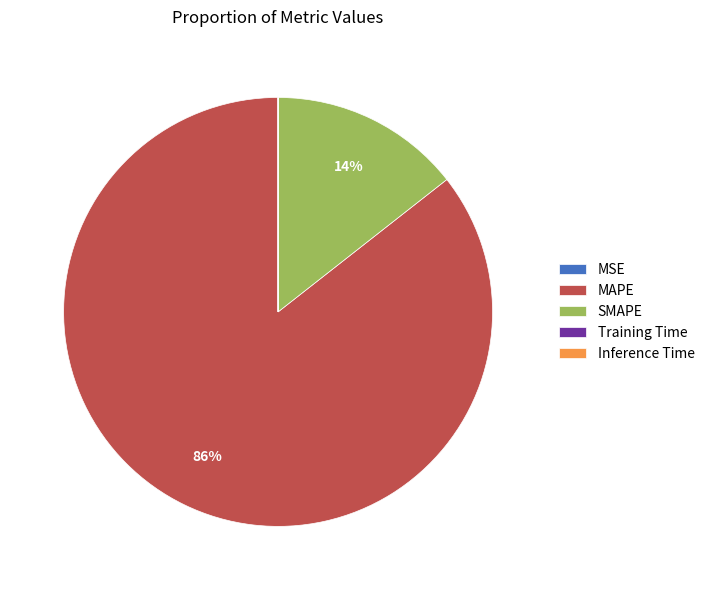

Is MAPE the majority of the pie?

Yes